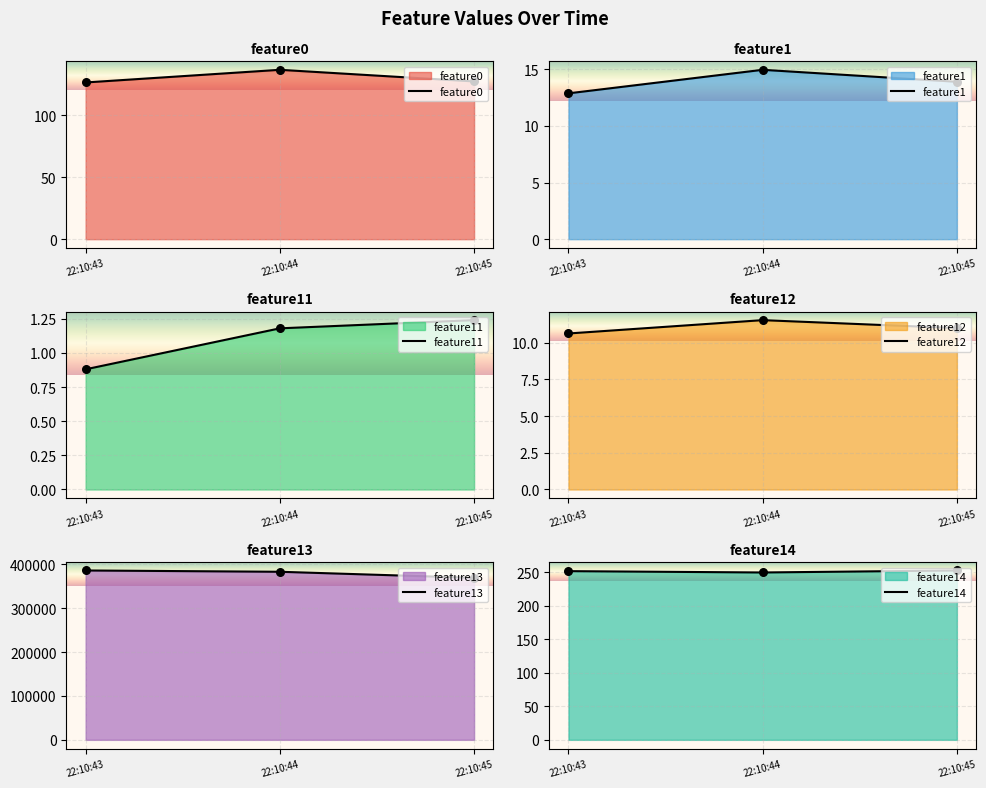

At which label does feature12 reach its minimum?

22:10:43